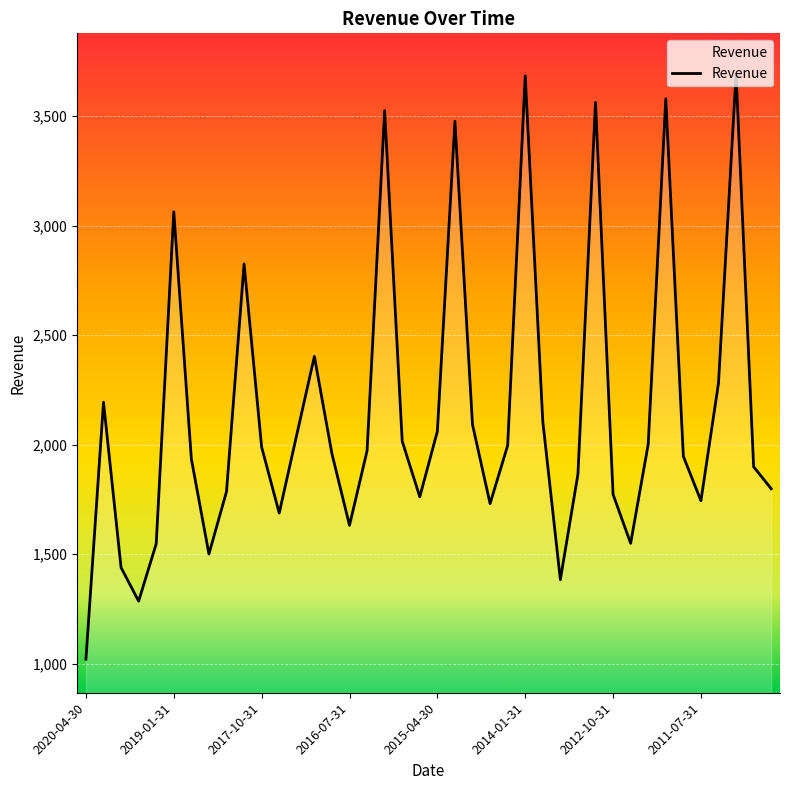

What is the minimum value shown in the chart?

1021